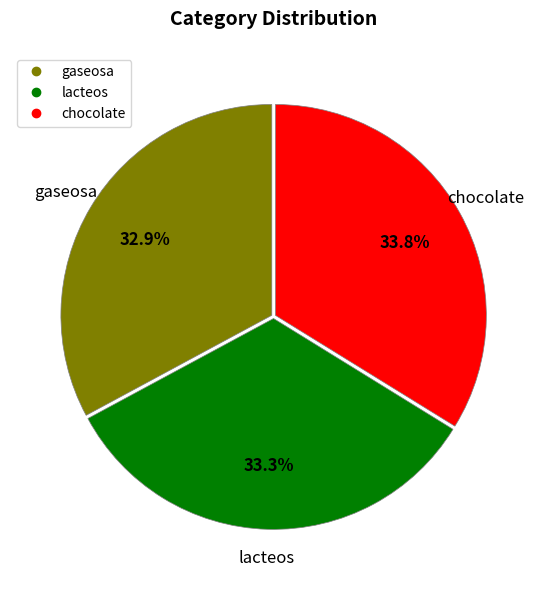

Is it true that gaseosa is 26% of the pie?

False